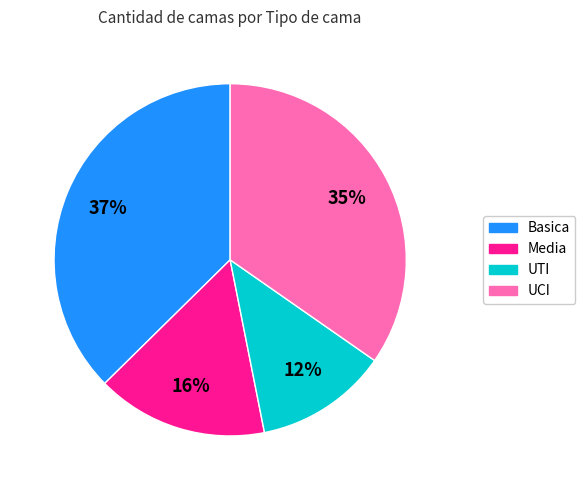

Does any single category account for the majority?

No